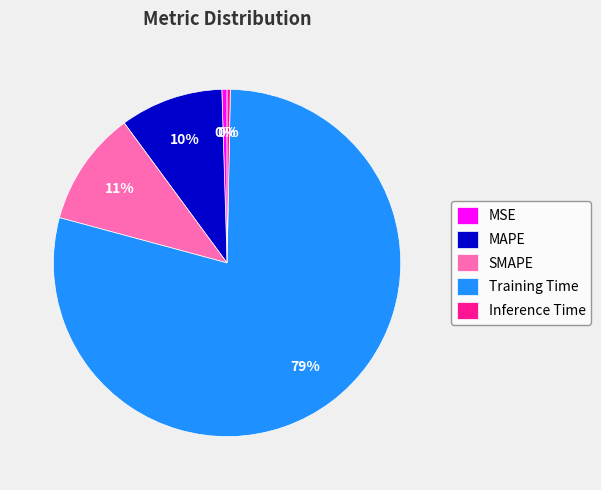

Which category has the biggest portion of the pie?

Training Time